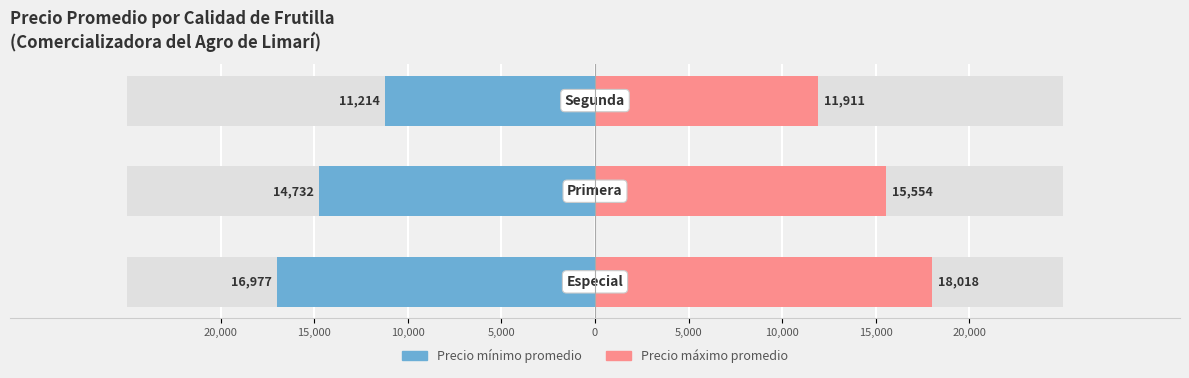

What is the average value of the Precio mínimo promedio series?

-14308